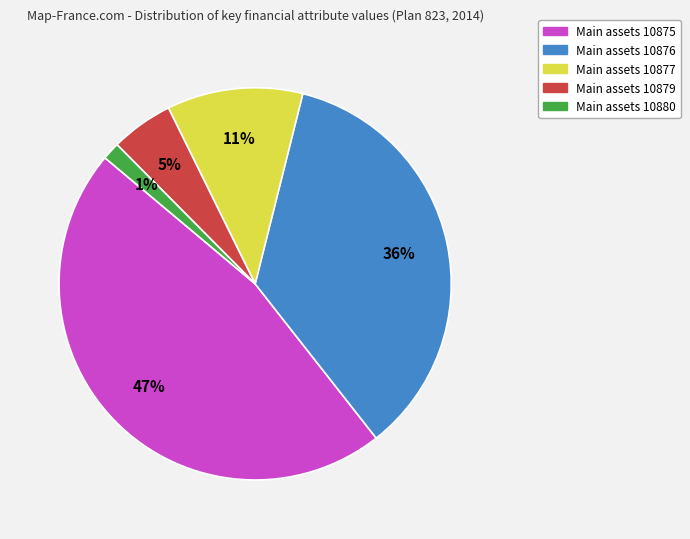

Is it true that Main assets 10880 is 1% of the pie?

True